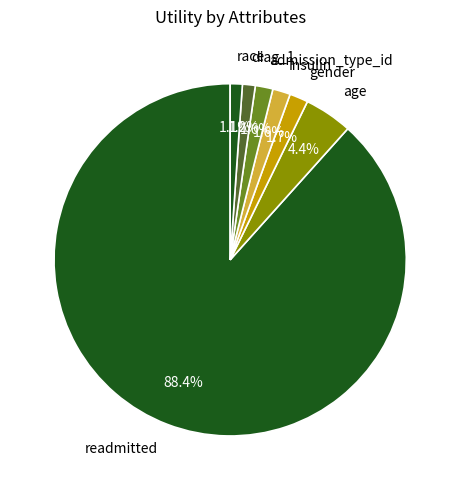

Which has a higher value, age or admission_type_id?

age